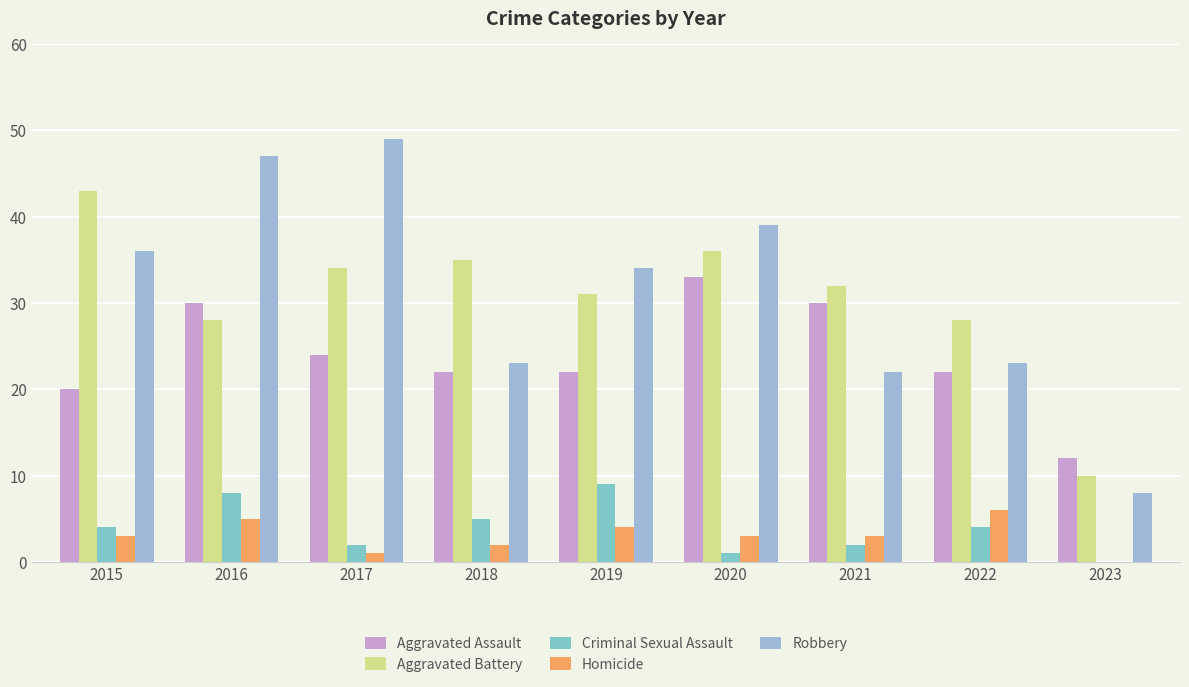

The Homicide series shows 7 at 2019. True or false?

False